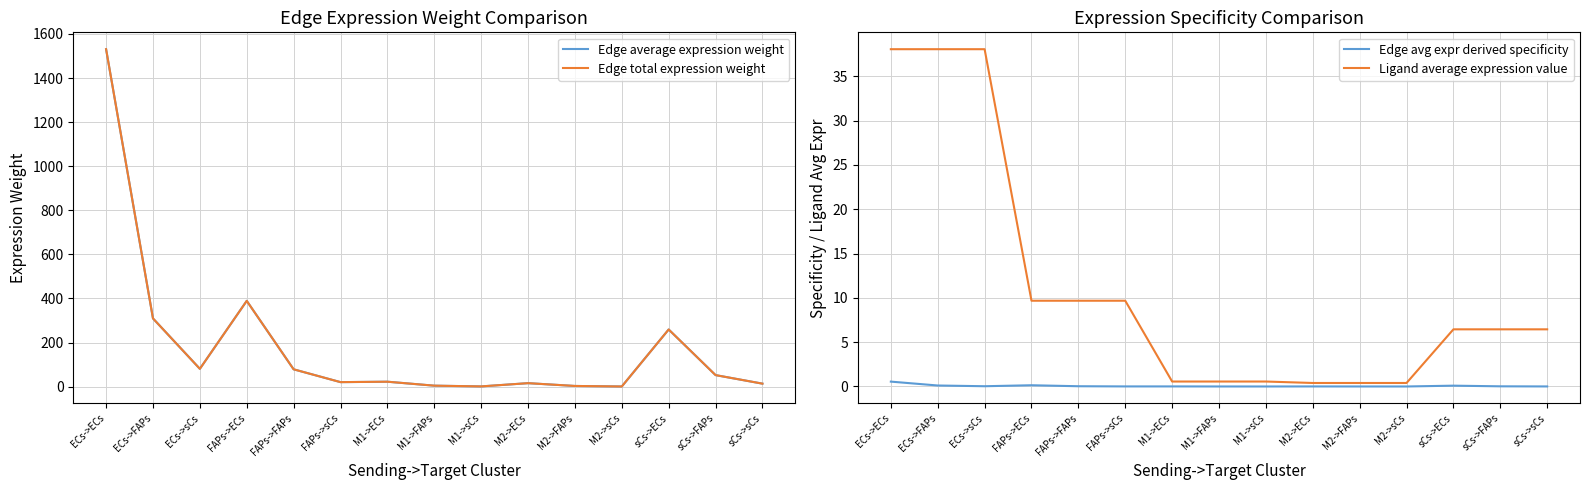

Which series has the widest spread of values?

Edge average expression weight